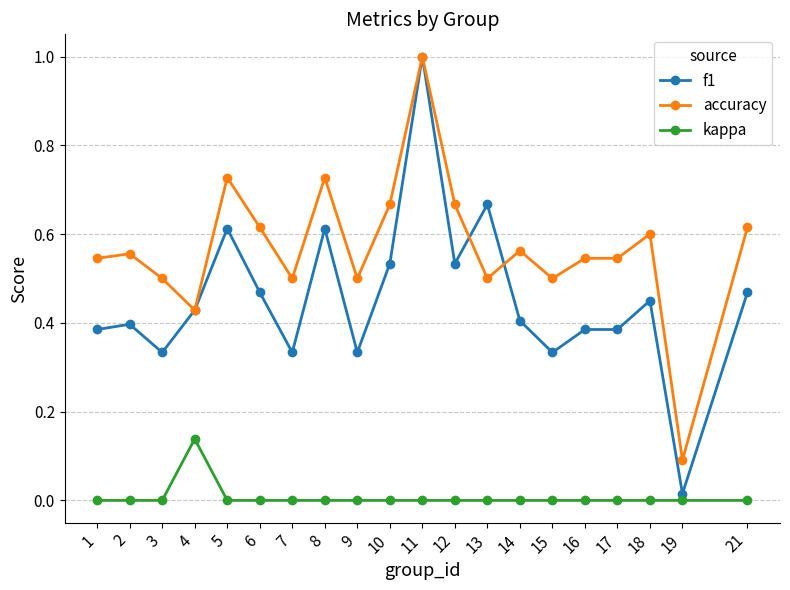

Between 3 and 14, which series saw the biggest shift?

f1